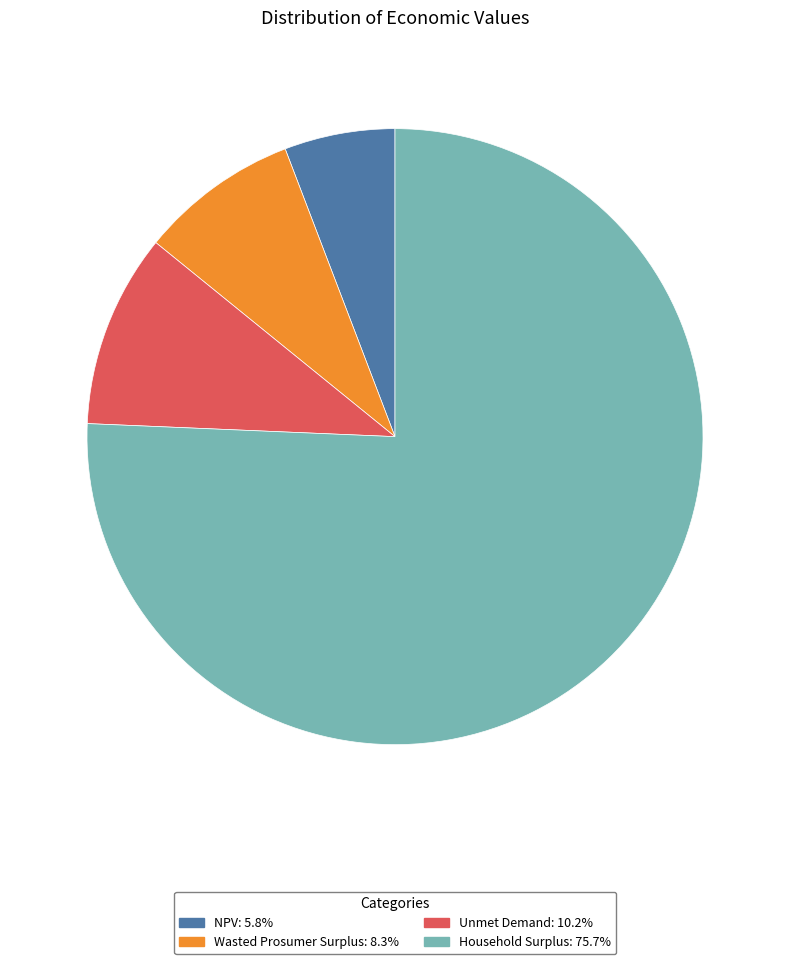

What is the largest slice in the pie chart?

Household Surplus